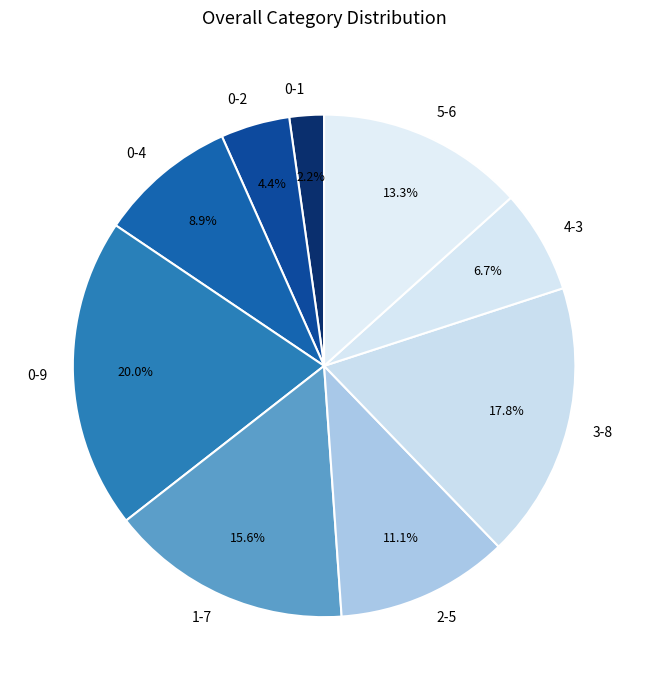

Count the number of slices in the pie.

9